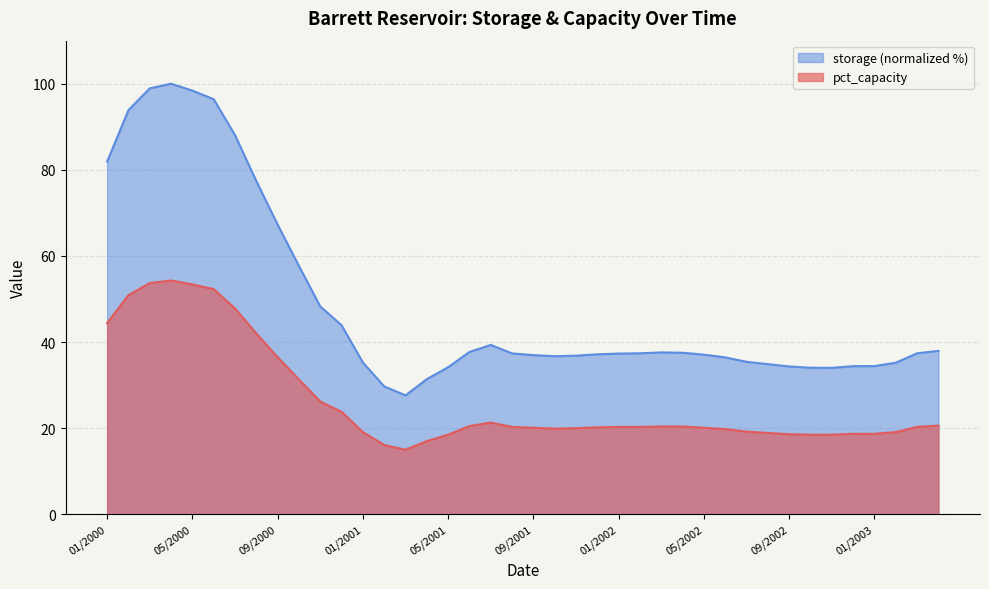

What is the lowest value of the storage_scaled series?

27.6